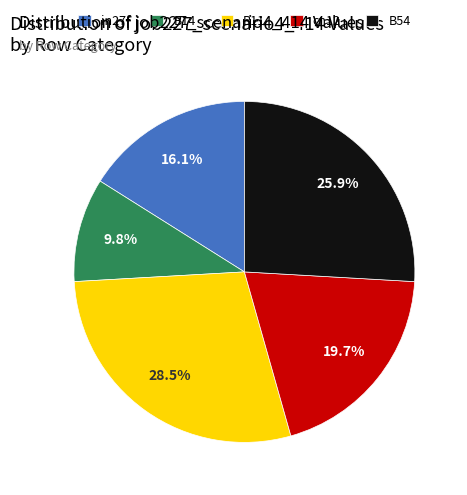

What percentage is NOT represented by cn12?

80.3%